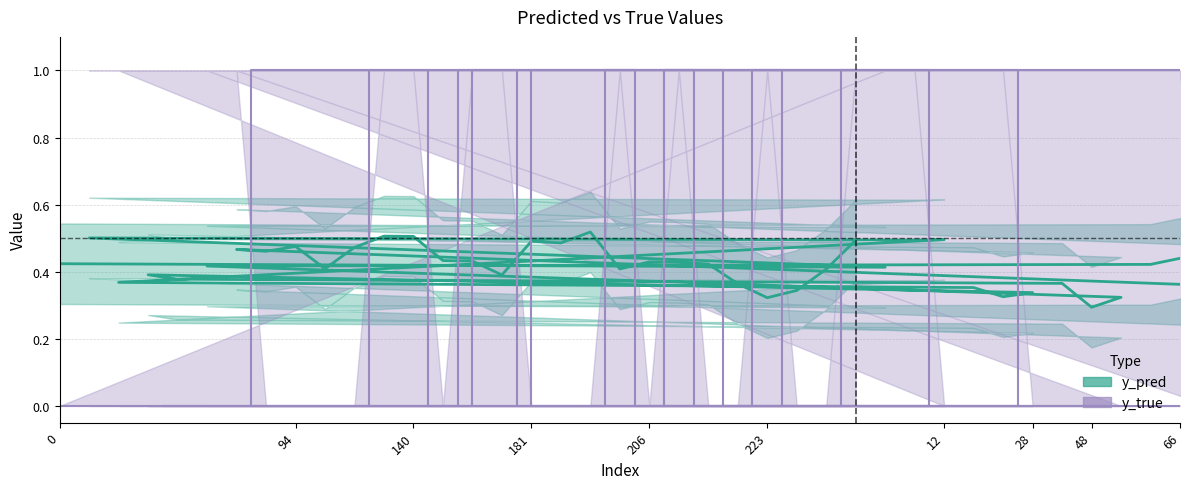

At 223, list the series in order from smallest to largest.

y_pred, y_true